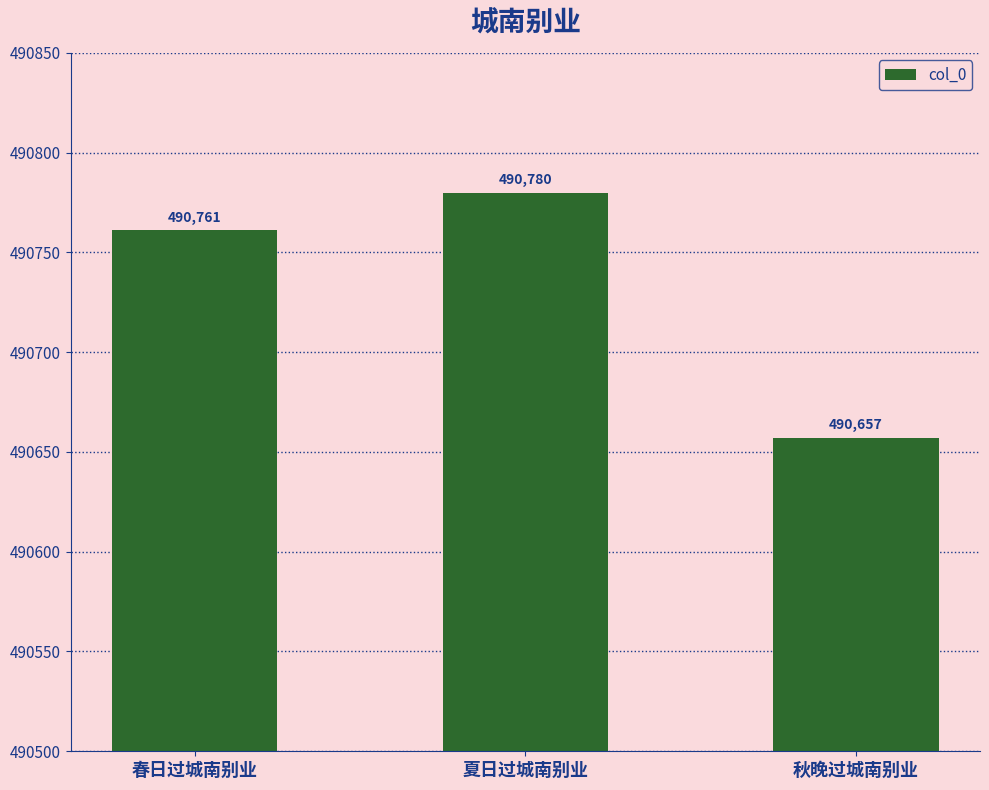

What value does the data have at 秋晚过城南别业, to the nearest 10?

490660